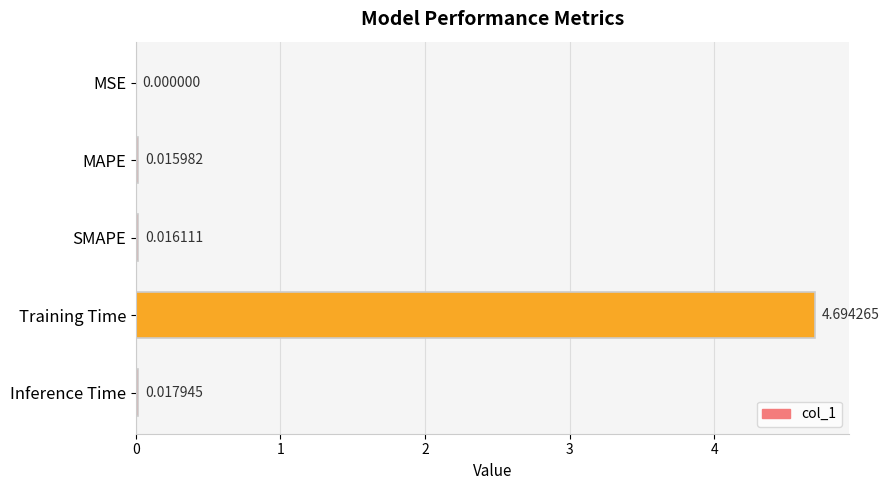

Where is the data nearest to the value 2?

Inference Time